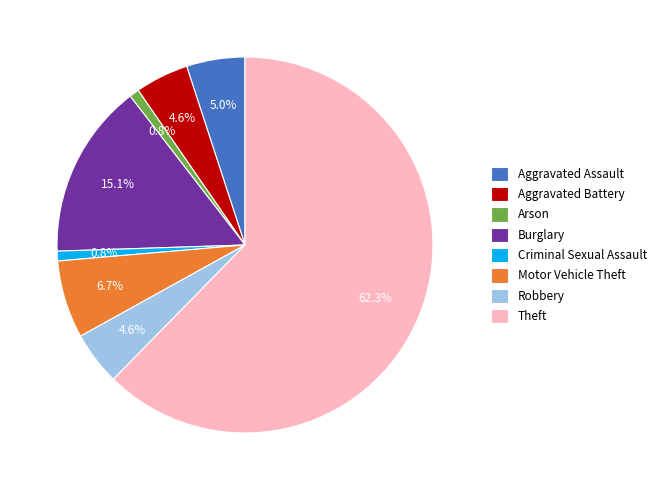

What percentage is NOT represented by Aggravated Battery?

95.4%